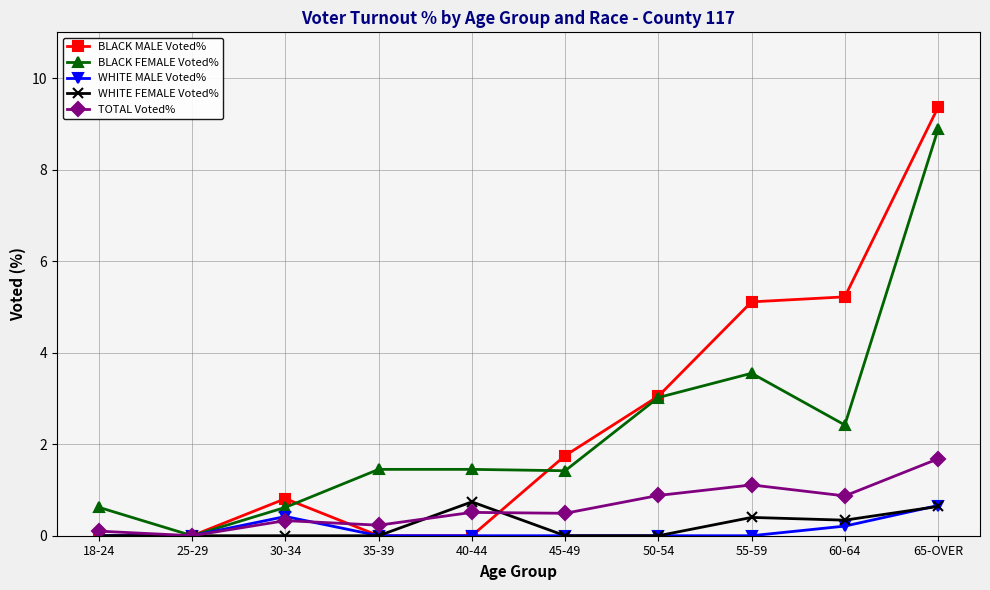

What are all the series names shown in the legend?

BLACK MALE Voted%, BLACK FEMALE Voted%, WHITE MALE Voted%, WHITE FEMALE Voted%, TOTAL Voted%